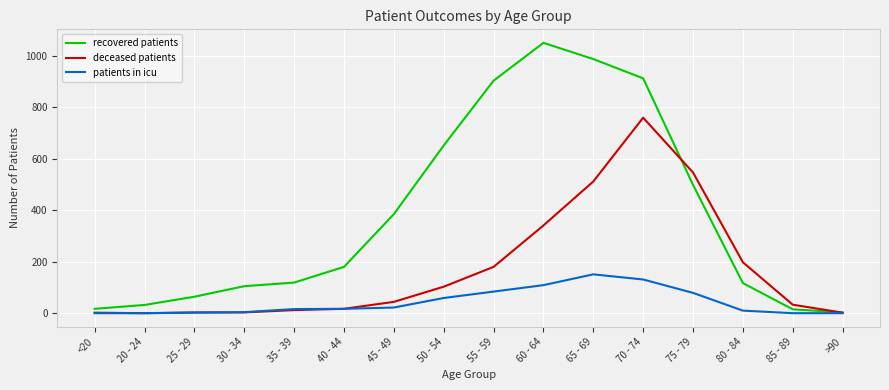

The deceased patients series shows 141 at 50 - 54. True or false?

False